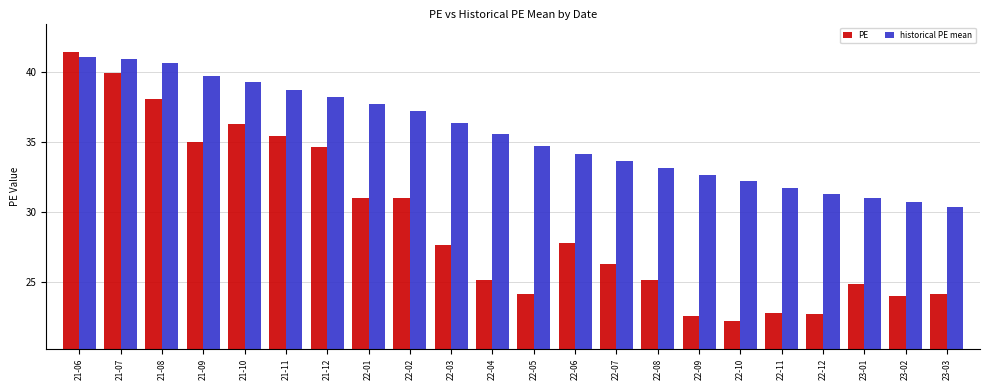

What is the approximate value of PE at 21-10?

36.3